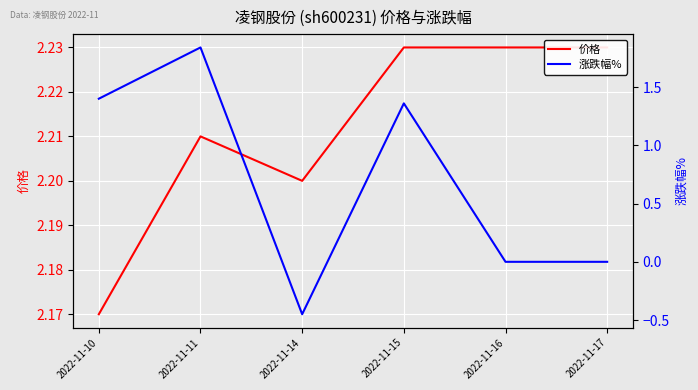

The 价格 series shows 2.2 at 2022-11-16. True or false?

True